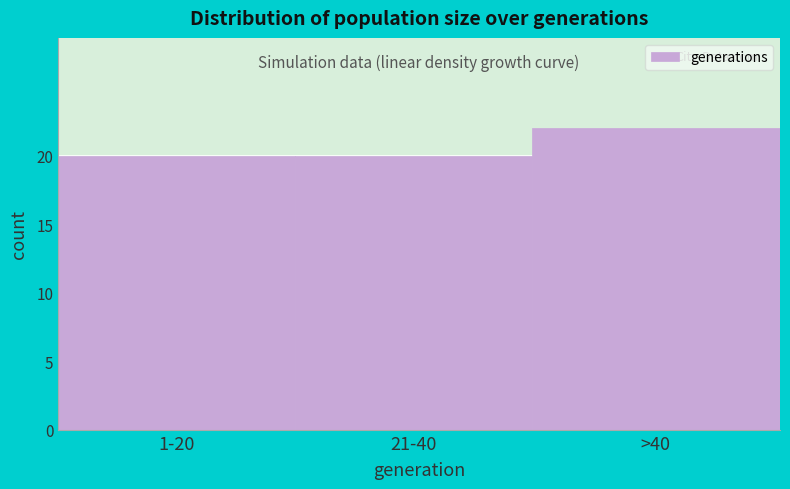

Reading left to right, list all the values displayed in this chart.

20	20	22